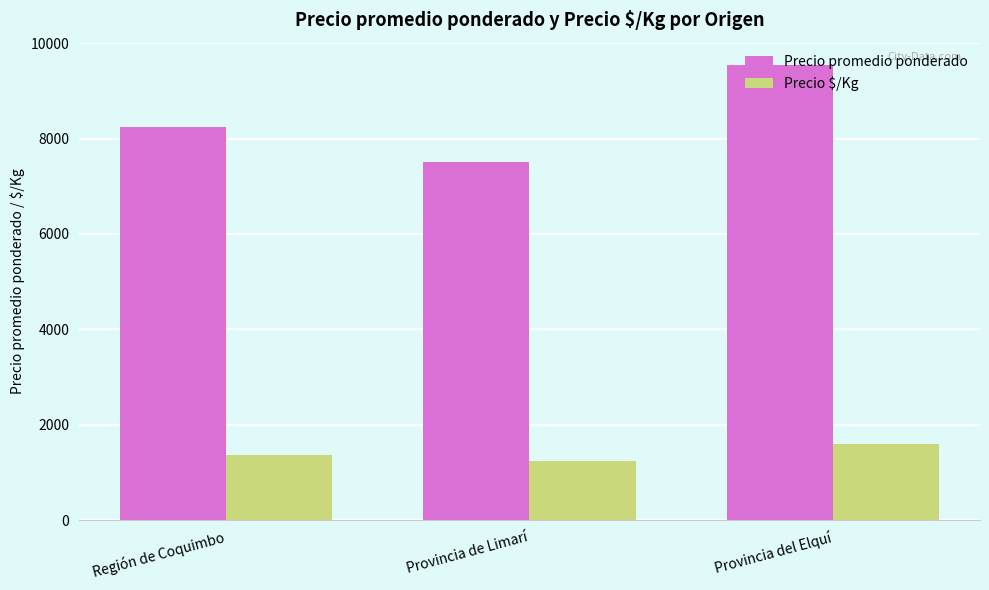

Reading left to right, extract all data points from this chart.

Precio promedio ponderado: Región de Coquimbo=8239	Provincia de Limarí=7500	Provincia del Elquí=9533
Precio $/Kg: Región de Coquimbo=1373	Provincia de Limarí=1250	Provincia del Elquí=1589